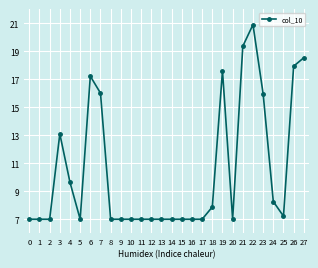

True or false: there are more than 2 points higher than both neighbors.

True